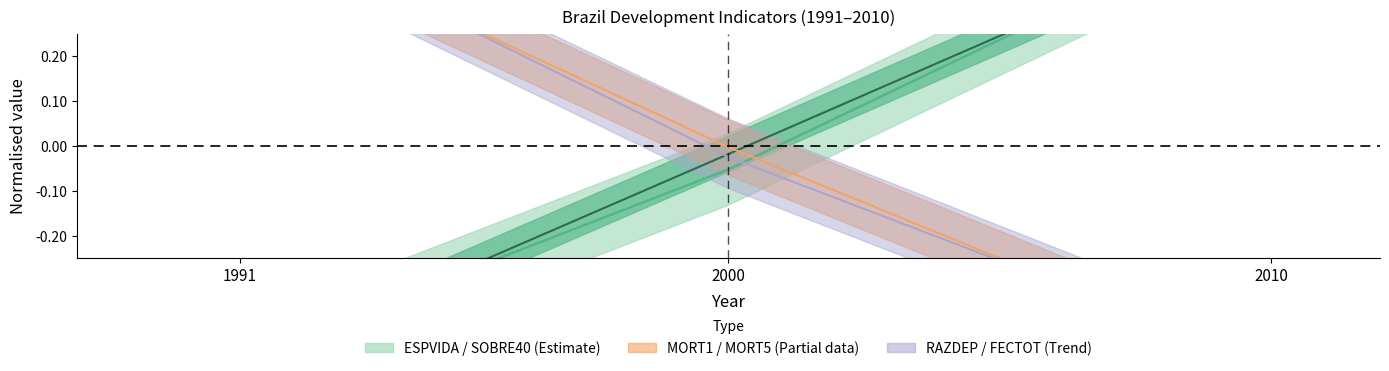

The value of FECTOT at 1991 is 0.2. True or false?

False